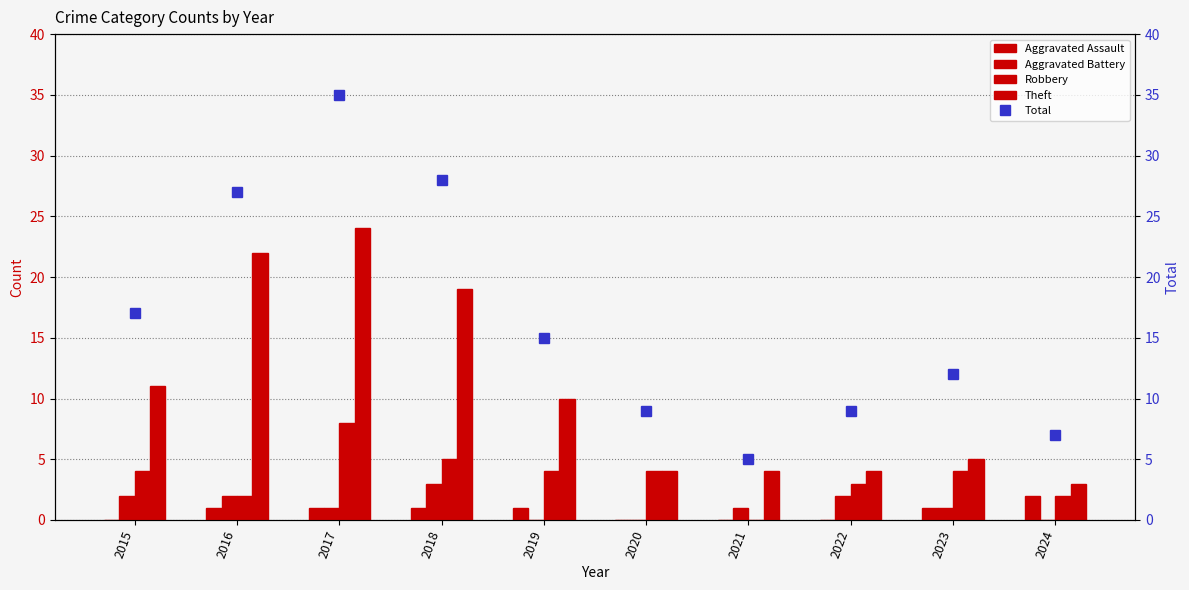

How many values in the Theft series exceed 10?

4